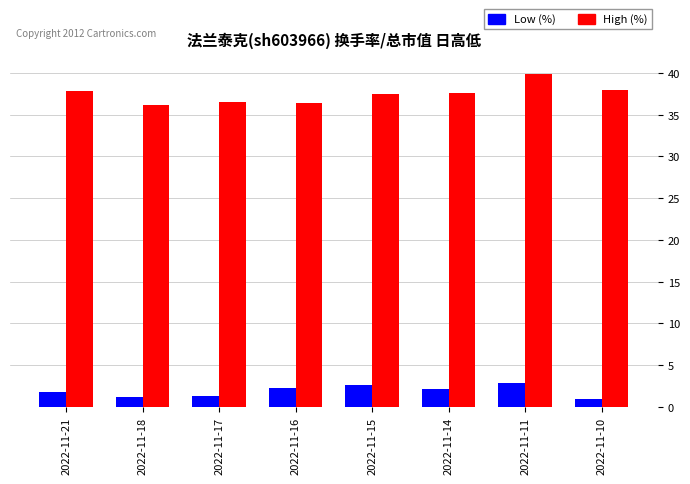

How many groups of bars are there?

8